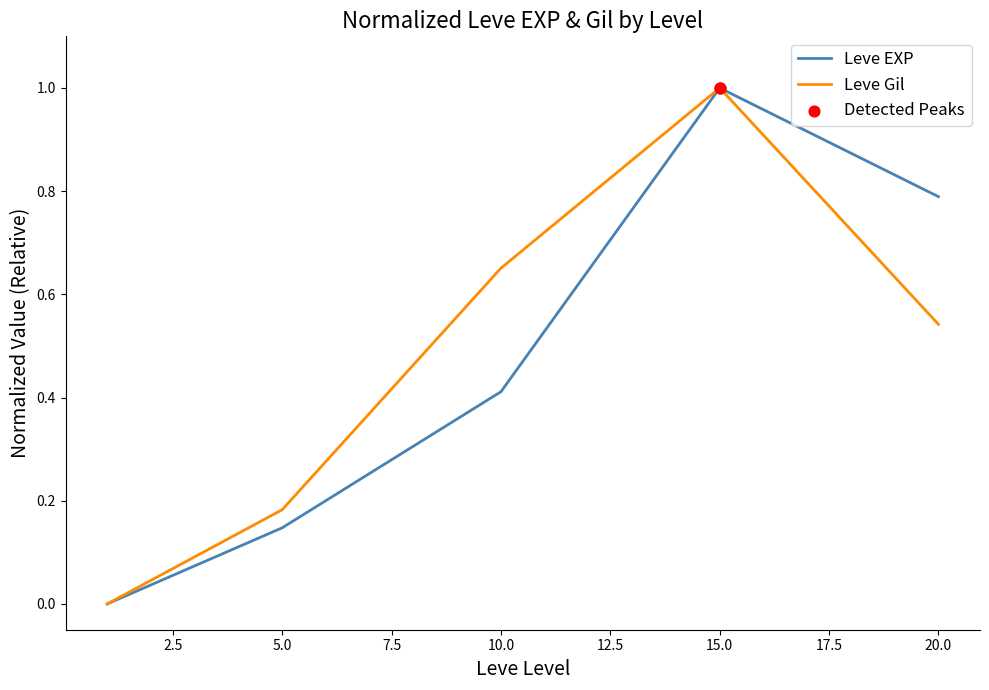

What is the greatest value displayed?

1.0